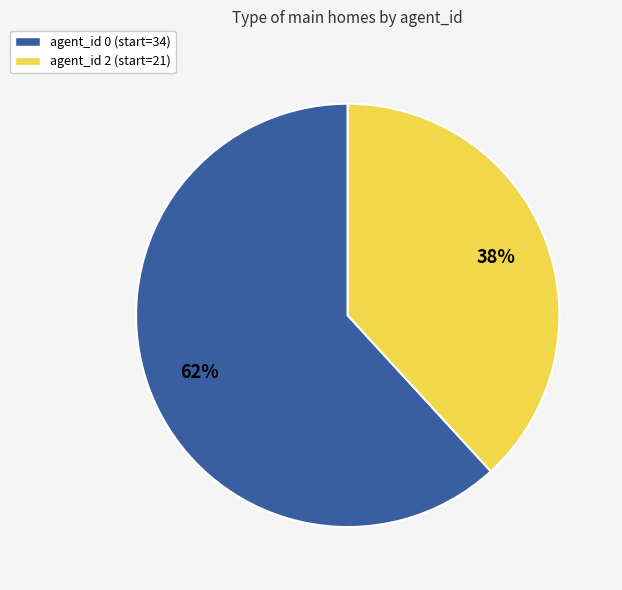

Rank the categories by value from highest to lowest.

agent_id 0 (start=34), agent_id 2 (start=21)